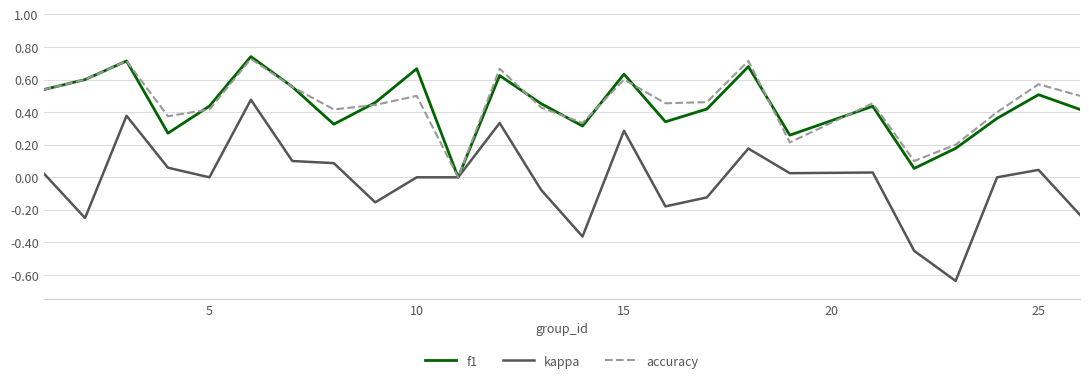

Which series has the largest range (max minus min)?

kappa